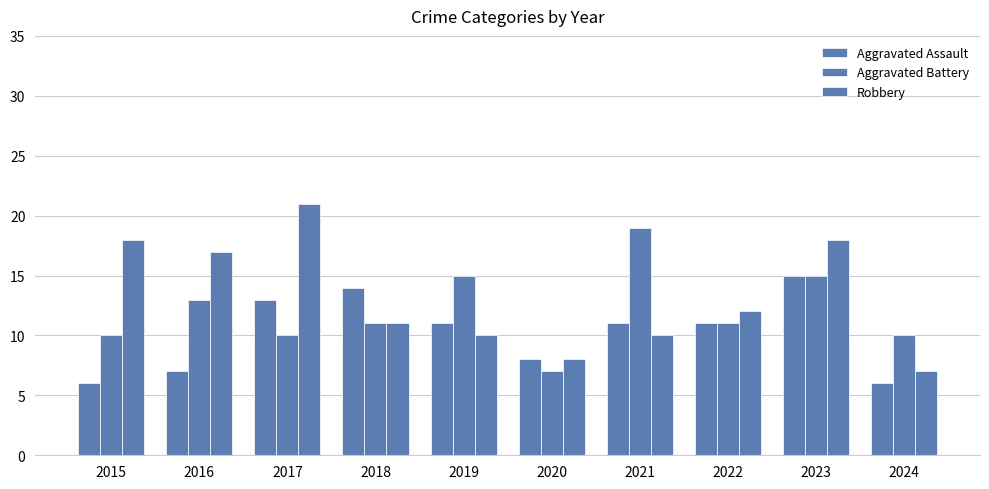

What is the total value across all series at 2017?

44